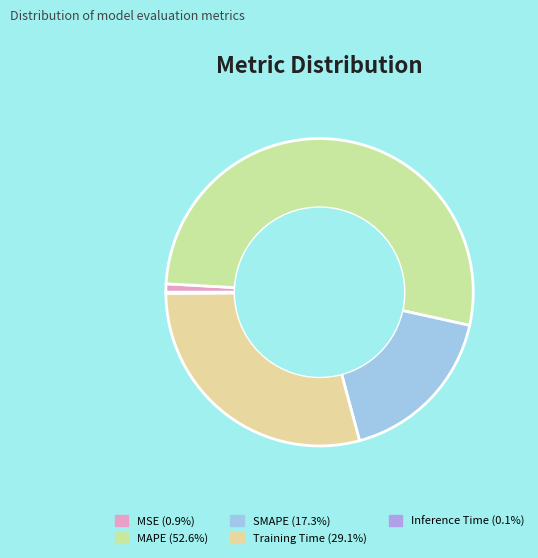

Rank the categories by value from lowest to highest.

Inference Time, MSE, SMAPE, Training Time, MAPE